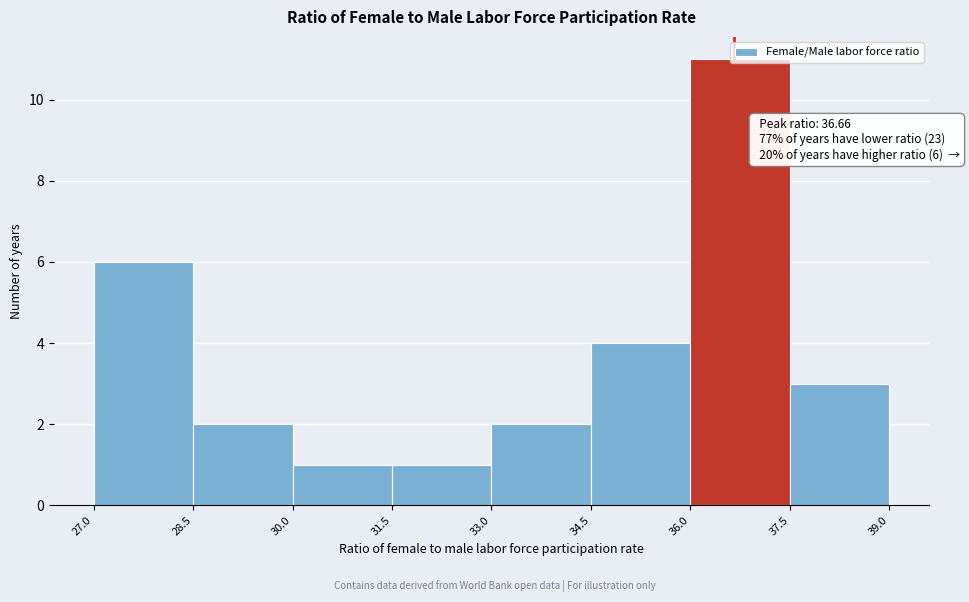

Over which range of the x-axis is the bar tallest?

36.0 to 37.5